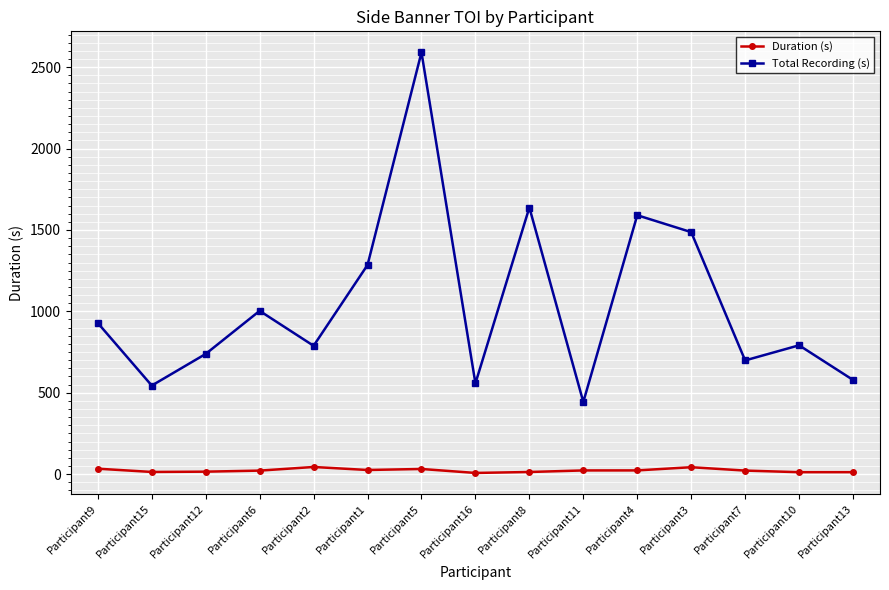

What is the sum of all Duration (s) values?

336.1